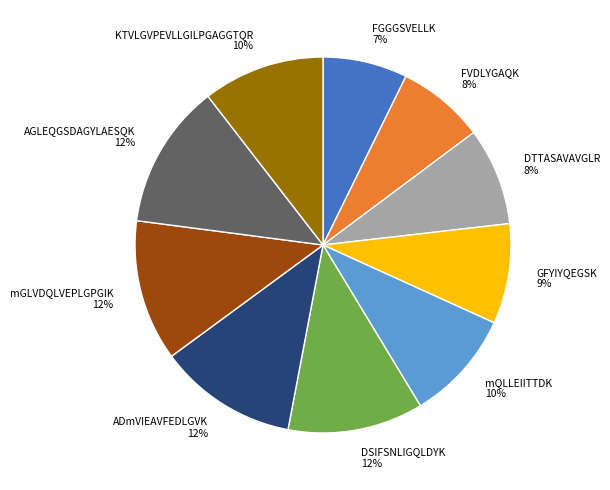

Is the sum of mGLVDQLVEPLGPGIK and FVDLYGAQK greater than half?

No